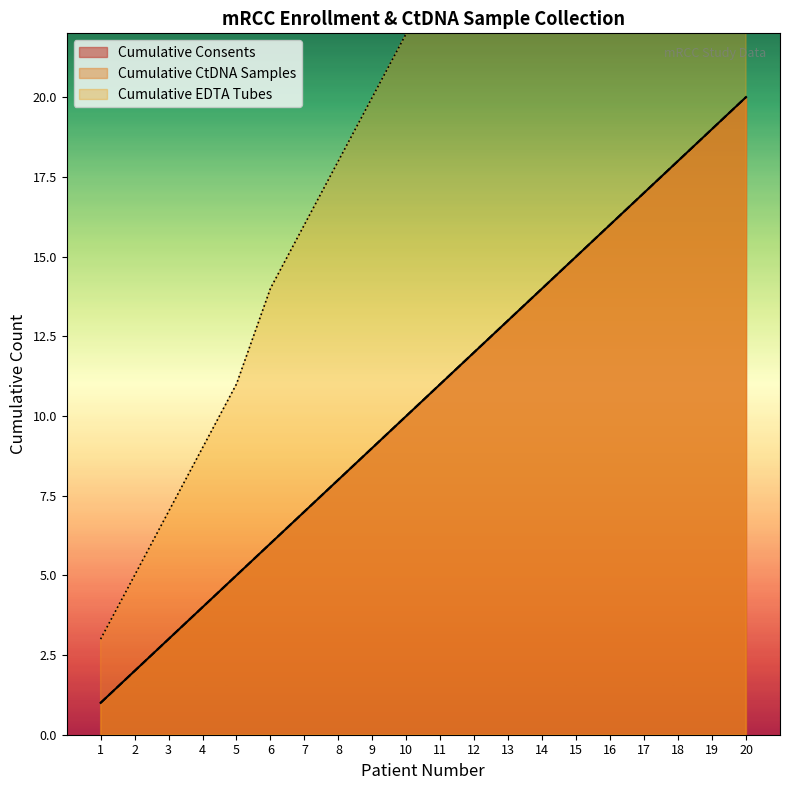

What is the average value of the Cumulative CtDNA Samples series?

10